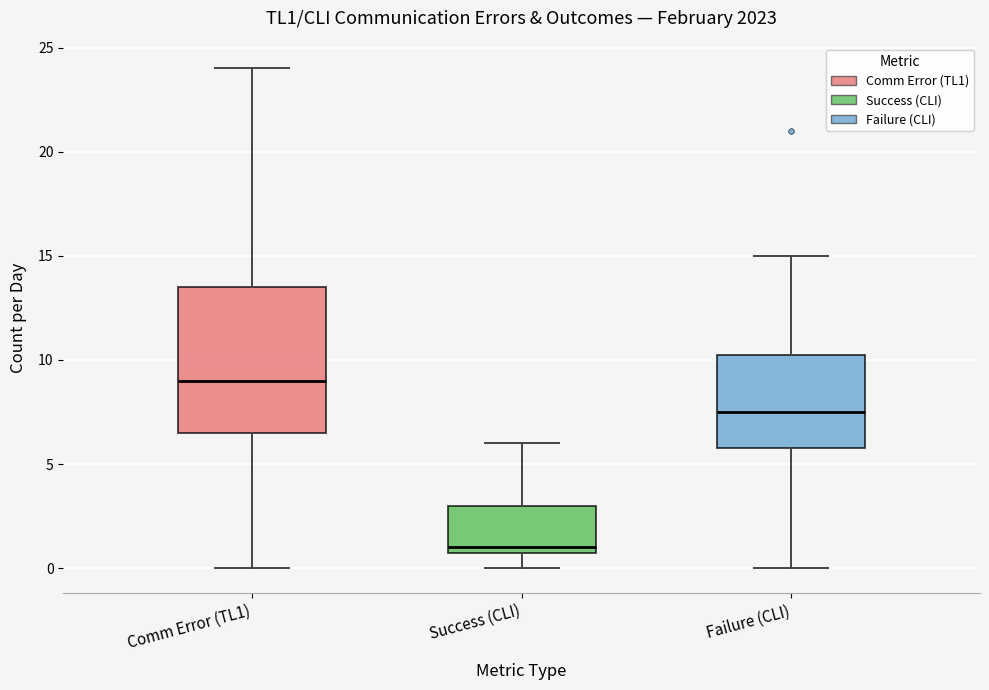

Reading left to right, read every box against the y-axis: the position of its median line, the range the box covers, and the ends of its whiskers. The values are not printed on the chart, so give them approximately, as read against the axis.

Comm Error (TL1): median 9.0, box 6.5 to 13.5, whiskers 0.0 to 24.0
Success (CLI): median 1.0 (just above the box's lower edge), box 1.0 to 3.0, whiskers 0.0 to 6.0
Failure (CLI): median 7.5, box 6.0 to 10.5, whiskers 0.0 to 15.0